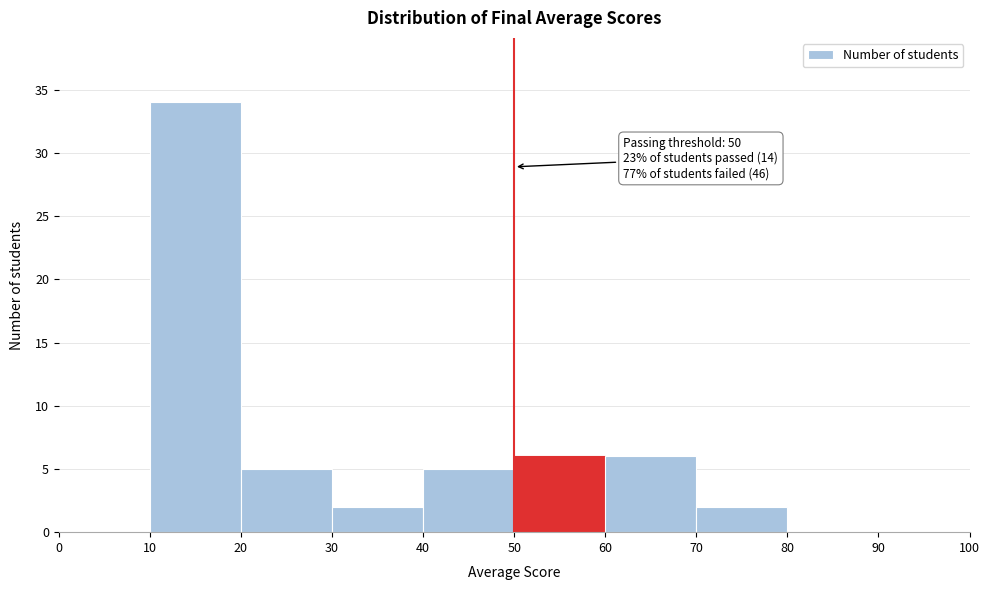

Which range on the x-axis has the tallest bar?

10 to 20